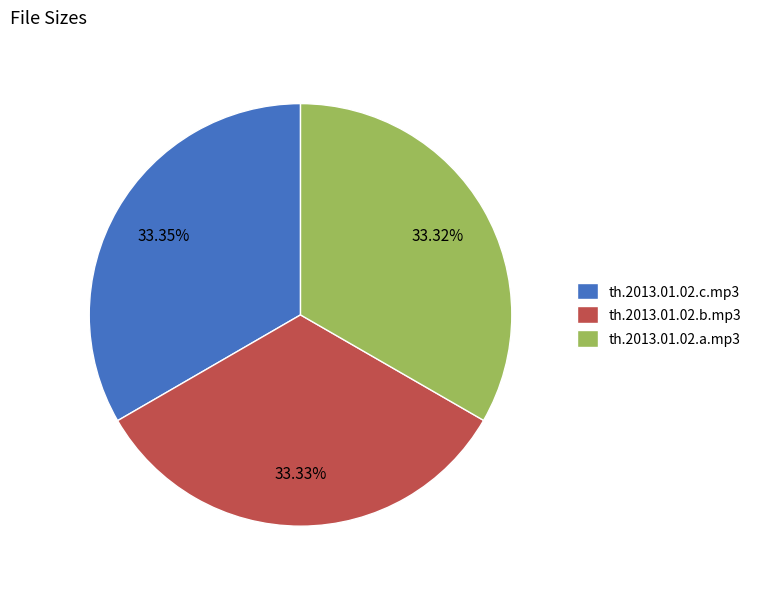

Does any single category account for the majority?

No